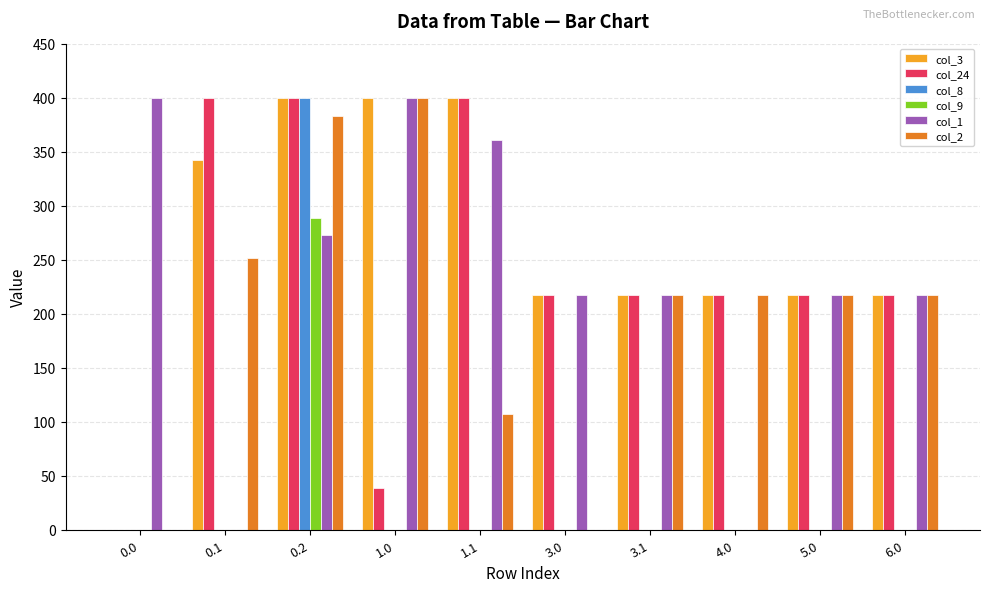

What is the sum of all col_2 values?

2009.5